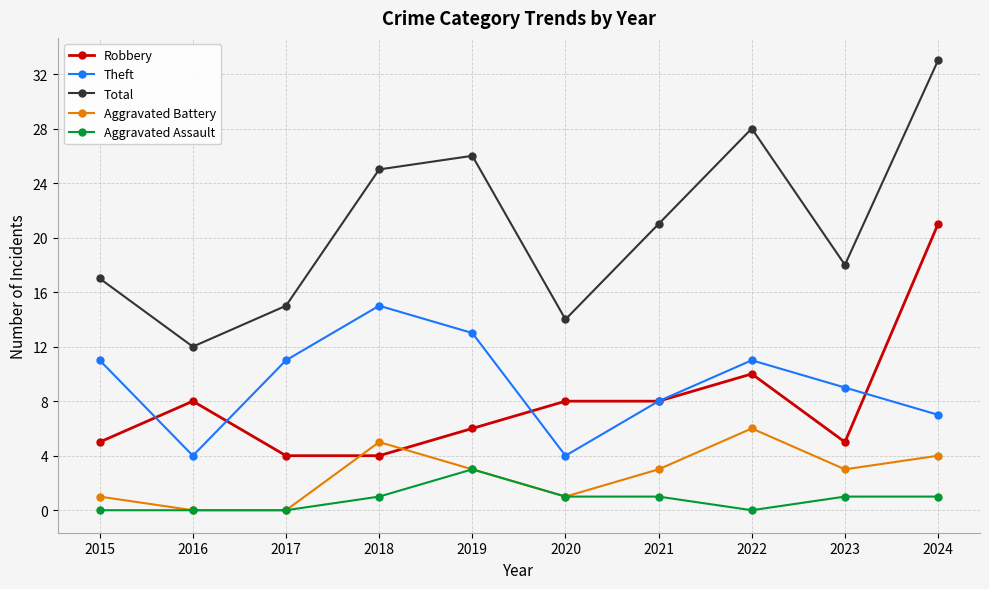

How many lines are shown in the chart?

5